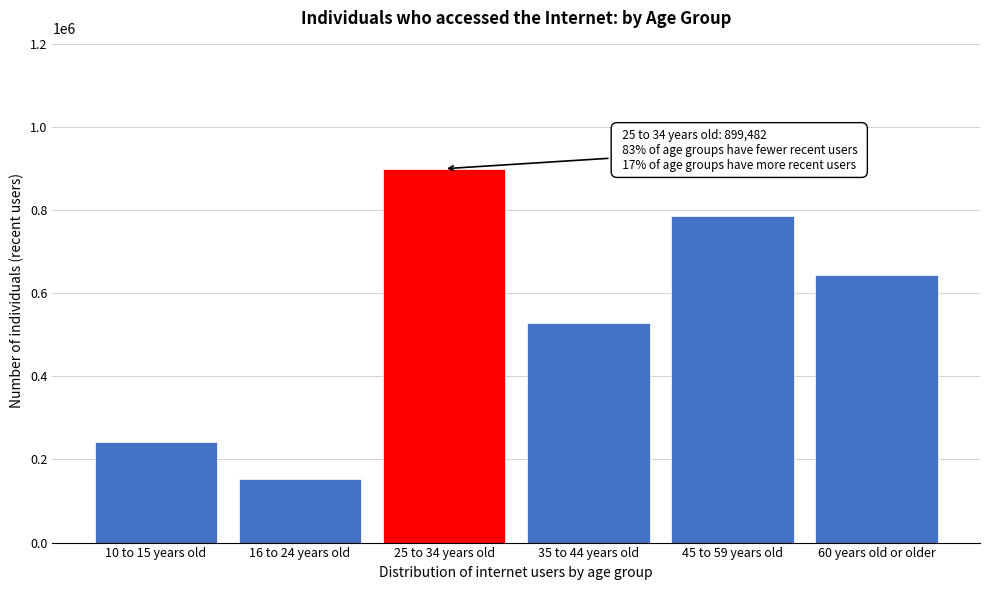

Reading left to right, list all the values displayed in this chart.

240871	153911	899482	527594	785270	643475